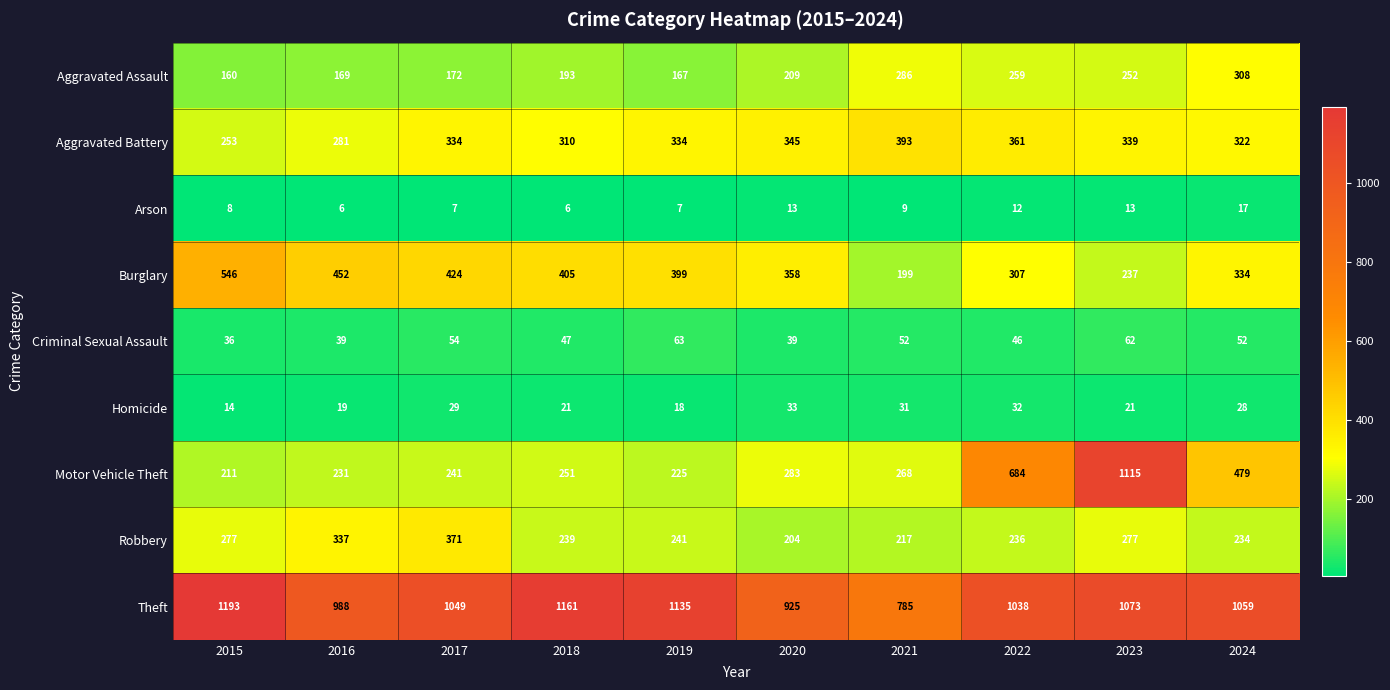

Which category has the highest value in the Theft series?

2015